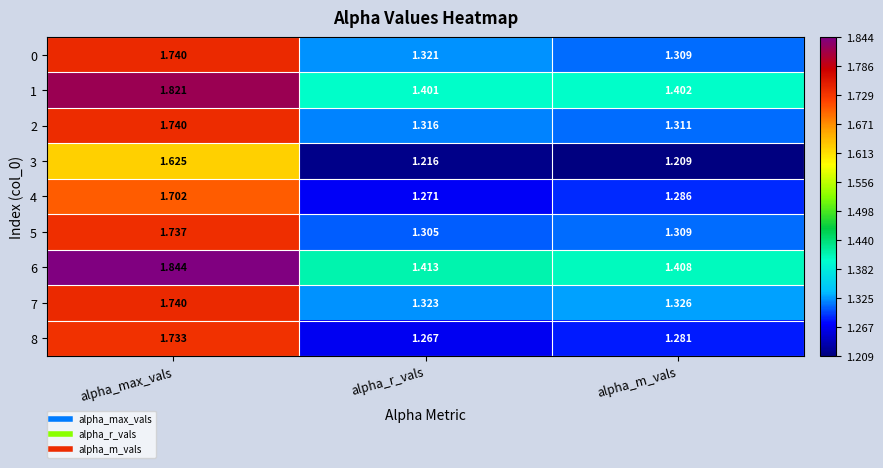

Which category has the lowest value across all series?

alpha_m_vals